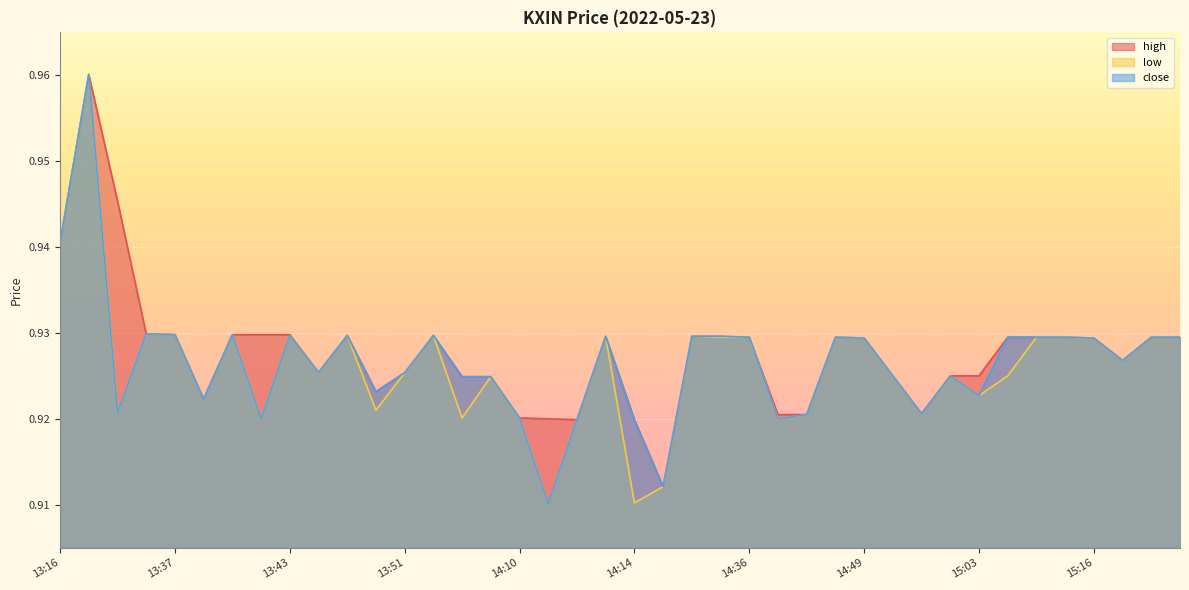

How many lines are shown in the chart?

3